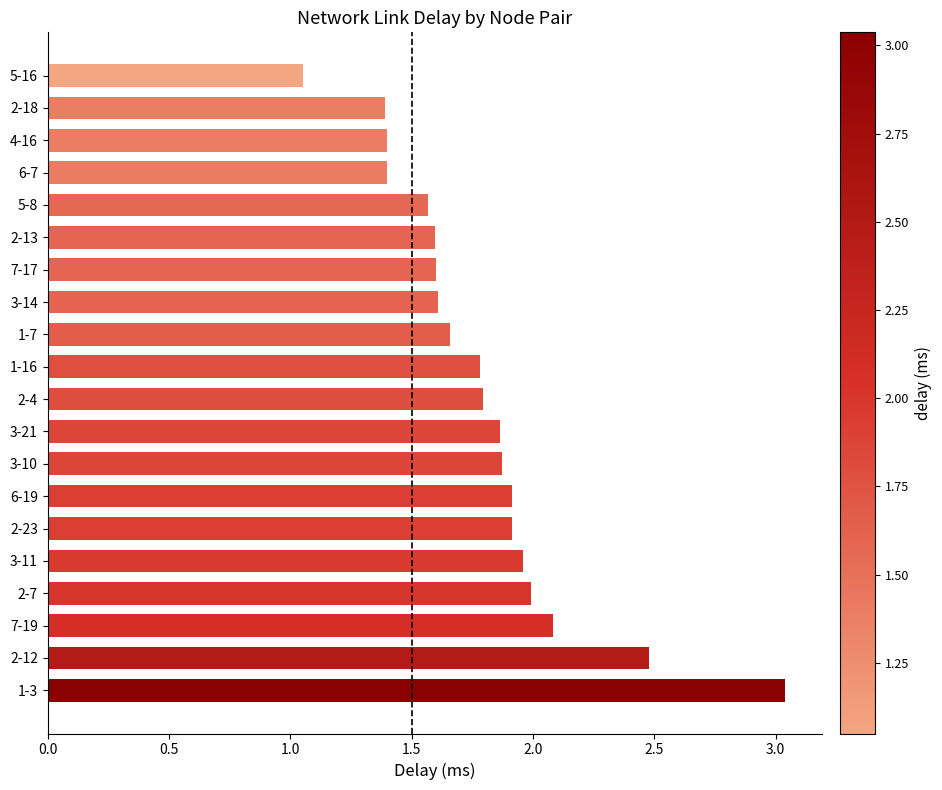

Which category has the highest value across all series?

1-3